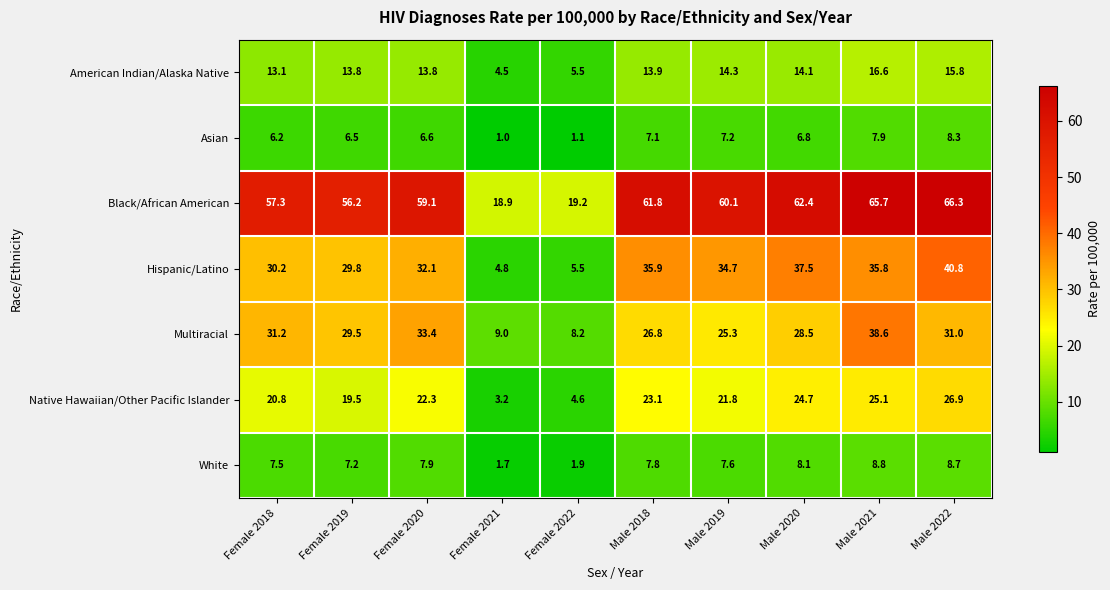

How many series are shown in this chart?

7